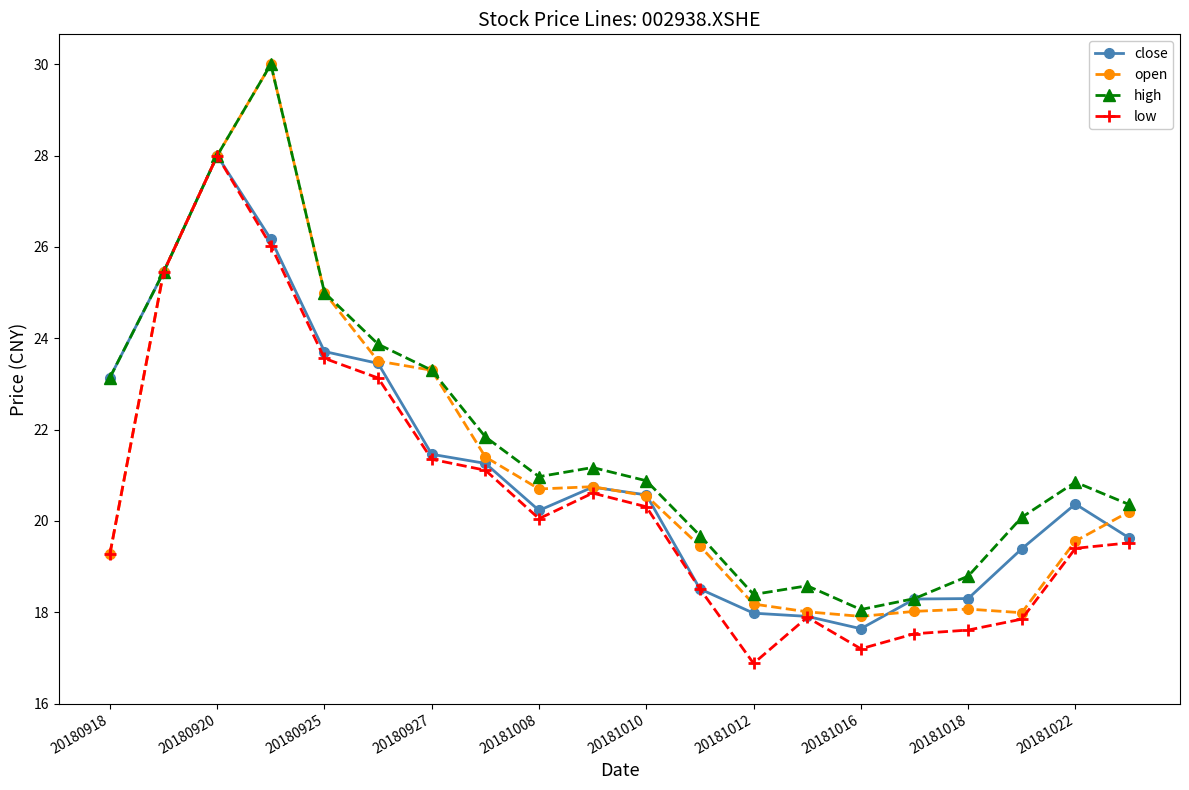

What is the sum of all high values?

436.7